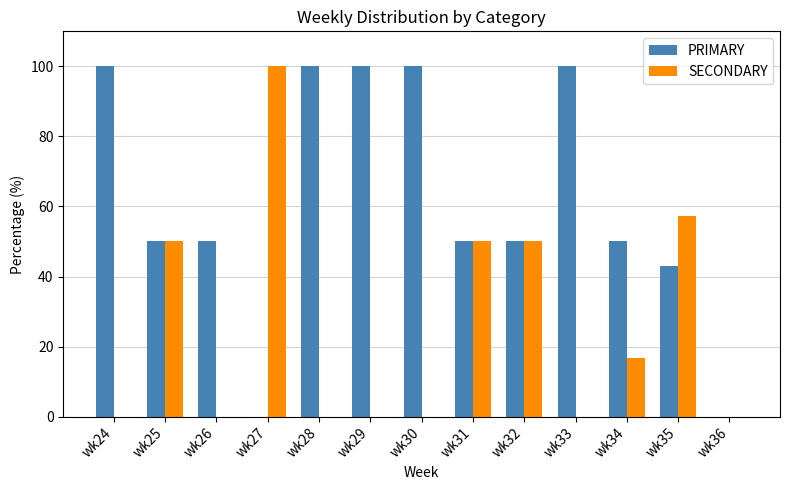

What is the sum of all PRIMARY values?

792.9